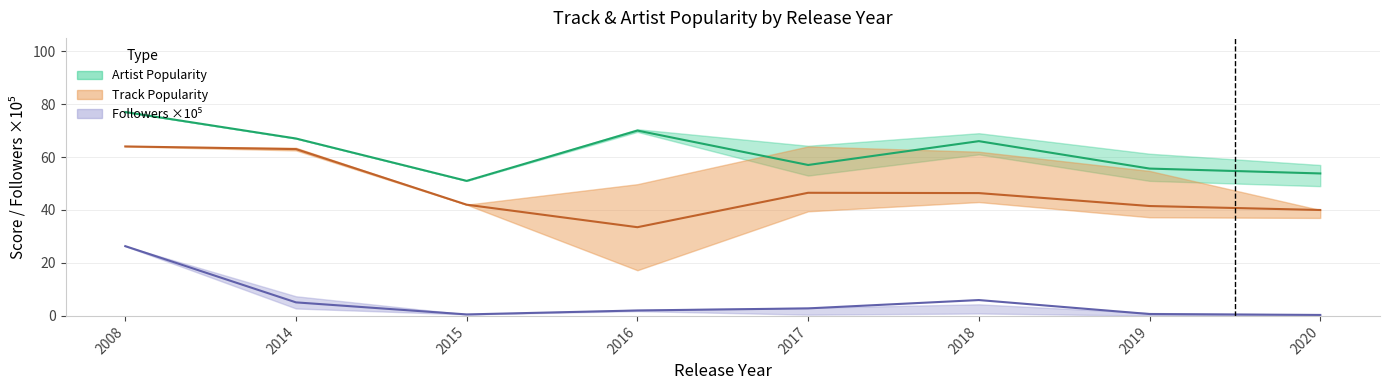

How many data points in Artist Popularity (mean) are less than 66?

4